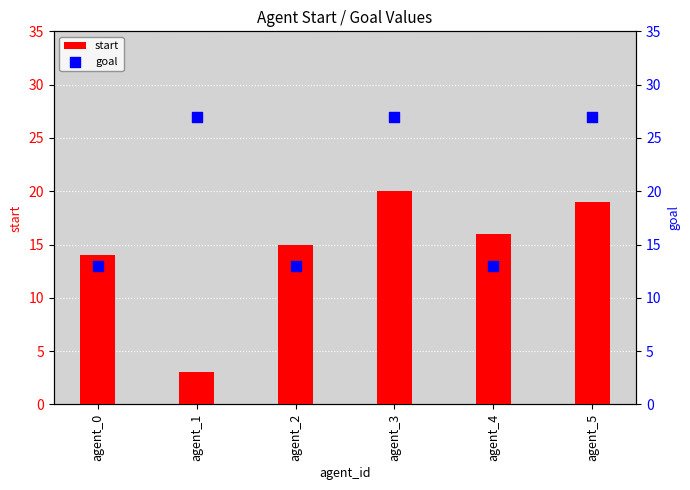

Is the value of start at agent_4 greater than the value of goal at agent_1?

No